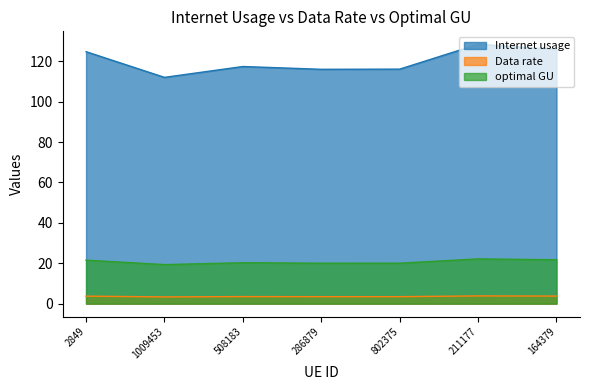

What is the difference between the maximum and minimum values in the Internet usage series?

16.4